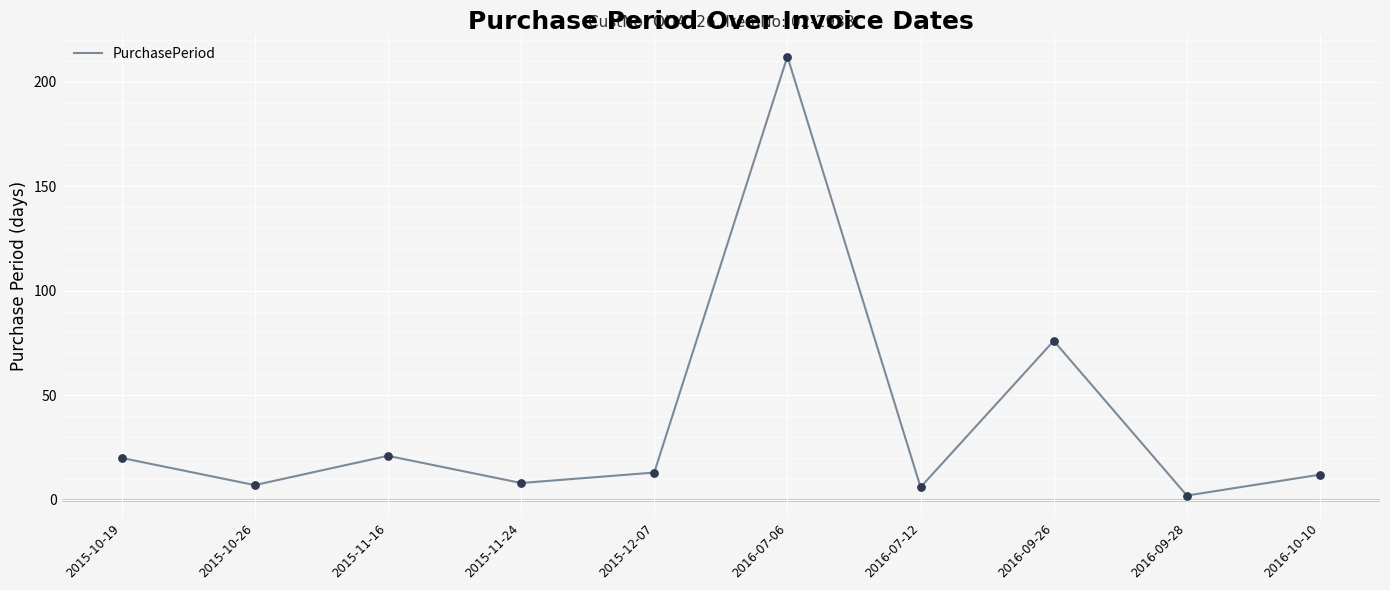

Approximately how many times larger is the value at 2016-10-10 compared to 2015-11-16?

0.6